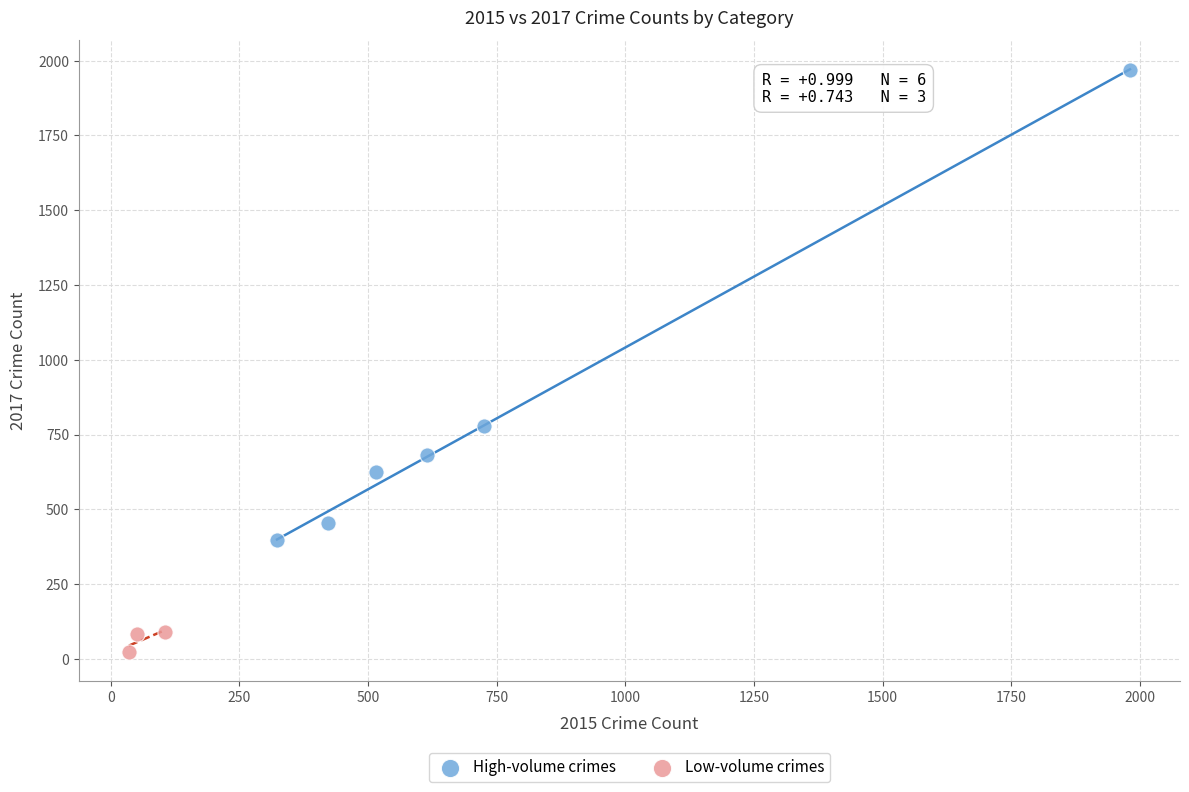

Which series contains the highest Y value?

High-volume crimes